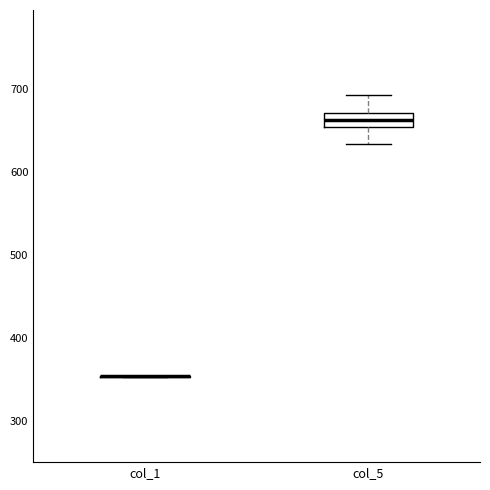

Reading left to right, read every box against the y-axis: the position of its median line, the range the box covers, and the ends of its whiskers. The values are not printed on the chart, so give them approximately, as read against the axis.

col_1: box collapsed to a line at 350, whiskers 350 to 350
col_5: median 660, box 650 to 670, whiskers 630 to 690